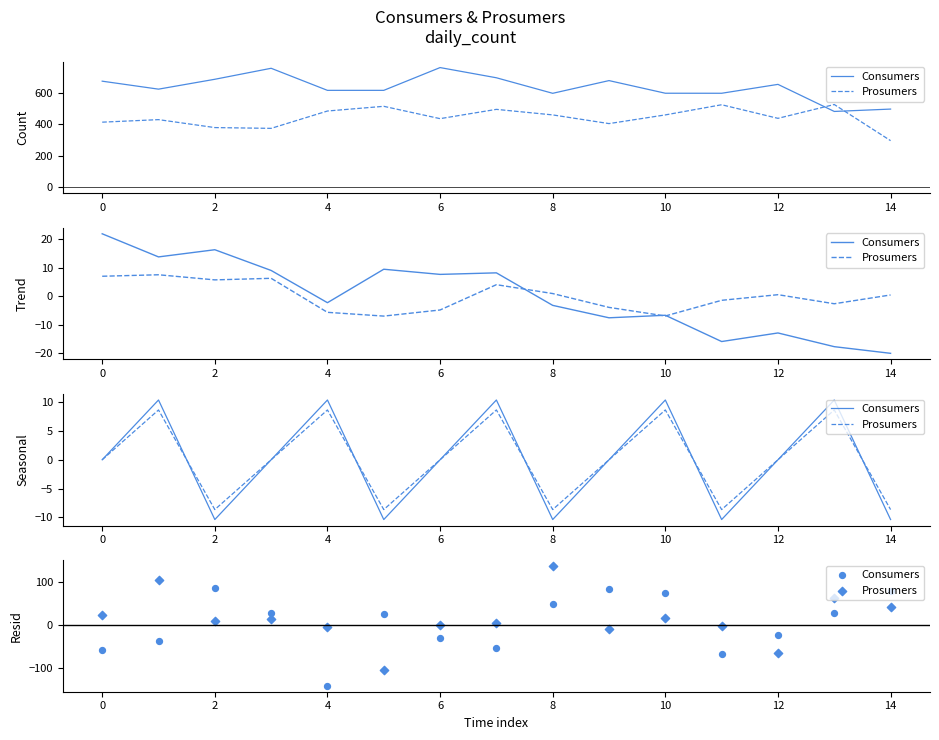

Which series has the largest Y range (max minus min)?

Prosumers